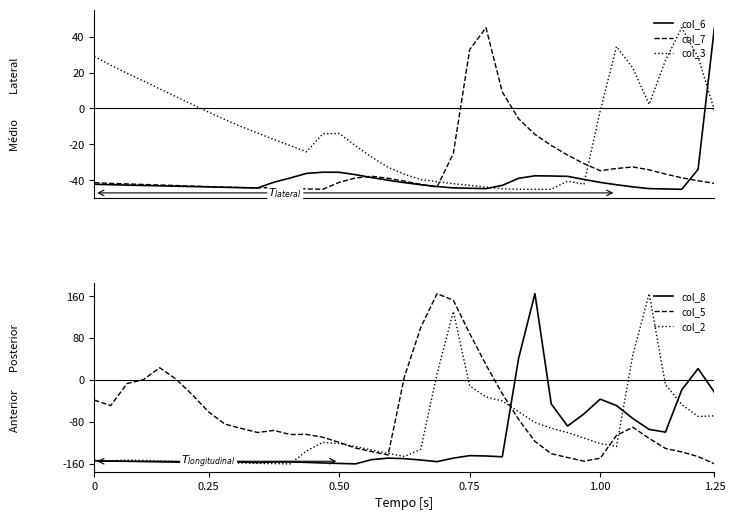

Reading right to left, what are all the values shown in this chart?

col_6: 45.0	-33.9	-45.0	-44.8	-44.6	-43.6	-42.5	-41.1	-39.5	-37.8	-37.6	-37.5	-38.9	-42.8	-44.6	-44.4	-44.2	-43.4	-42.4	-41.3	-39.9	-38.5	-36.8	-35.5	-35.5	-36.1	-38.7	-41.1	-44.3	-44.1	-43.9	-43.7	-43.5	-43.3	-43.1	-42.9	-42.6	-42.4	-42.2
col_7: -41.7	-40.2	-38.6	-36.5	-34.1	-32.6	-33.4	-34.6	-30.7	-25.9	-20.6	-14.4	-5.7	9.2	45.0	32.7	-25.0	-43.7	-42.2	-40.4	-38.9	-37.7	-38.7	-41.1	-45.0	-44.8	-44.4	-44.0	-44.2	-44.0	-43.8	-43.5	-43.2	-42.9	-42.6	-42.3	-42.0	-41.7	-41.3
col_3: -0.9	28.6	45.0	26.8	2.3	22.5	34.4	-1.4	-42.1	-40.5	-45.0	-45.0	-45.0	-44.7	-43.8	-42.8	-41.9	-40.8	-39.6	-36.6	-32.7	-27.1	-20.7	-13.9	-14.1	-24.1	-20.6	-17.3	-13.6	-10.1	-6.2	-2.0	2.2	6.6	10.9	15.3	19.6	24.1	29.0
col_8: -23.3	21.9	-18.7	-99.4	-94.2	-73.4	-48.7	-36.5	-64.7	-87.8	-45.5	165.0	41.4	-146.5	-145.0	-144.3	-149.0	-155.8	-152.6	-150.0	-149.0	-151.9	-160.0	-159.2	-158.2	-157.2	-156.4	-156.4	-157.4	-156.4	-155.7	-155.7	-157.1	-156.6	-156.1	-155.6	-155.1	-154.6	-154.0
col_5: -160.0	-146.0	-137.3	-130.5	-111.4	-90.0	-105.8	-149.3	-154.9	-147.9	-140.5	-117.1	-75.1	-26.2	29.2	89.0	152.3	165.0	100.2	6.0	-143.1	-136.5	-129.8	-119.0	-109.2	-103.7	-104.0	-96.1	-100.1	-92.5	-84.1	-60.7	-28.1	1.9	23.5	0.7	-6.7	-48.8	-38.3
col_2: -68.3	-69.5	-46.6	-8.5	165.0	47.7	-126.9	-121.2	-110.6	-100.2	-92.1	-80.9	-60.6	-39.9	-32.3	-11.1	130.9	12.3	-132.3	-145.8	-140.0	-133.5	-126.9	-121.3	-118.9	-135.4	-160.0	-159.5	-159.0	-158.5	-157.9	-157.2	-156.6	-155.6	-154.5	-153.4	-152.8	-154.0	-153.3